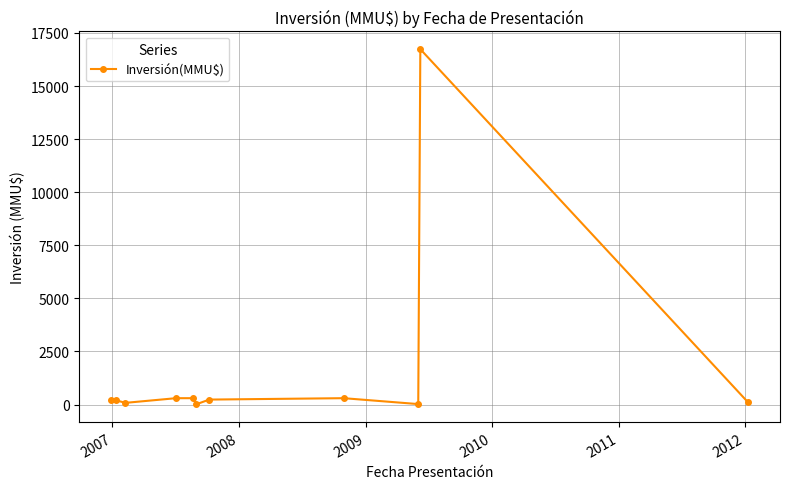

What is the average value?

1680